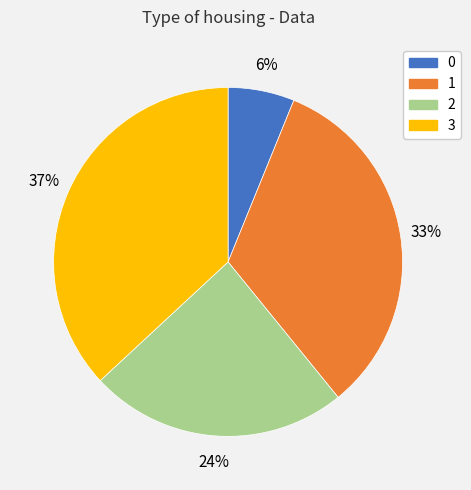

Combined, do 2 and 3 account for over 50%?

Yes